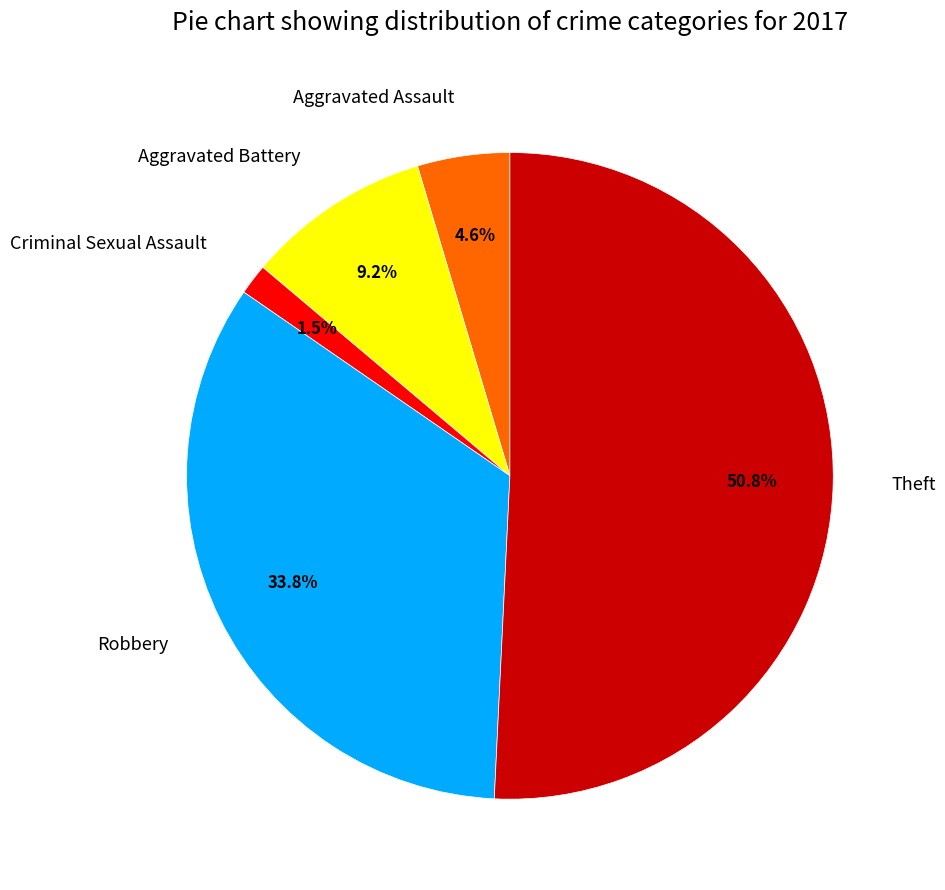

What percentage do Aggravated Assault and Aggravated Battery together represent?

13.8%